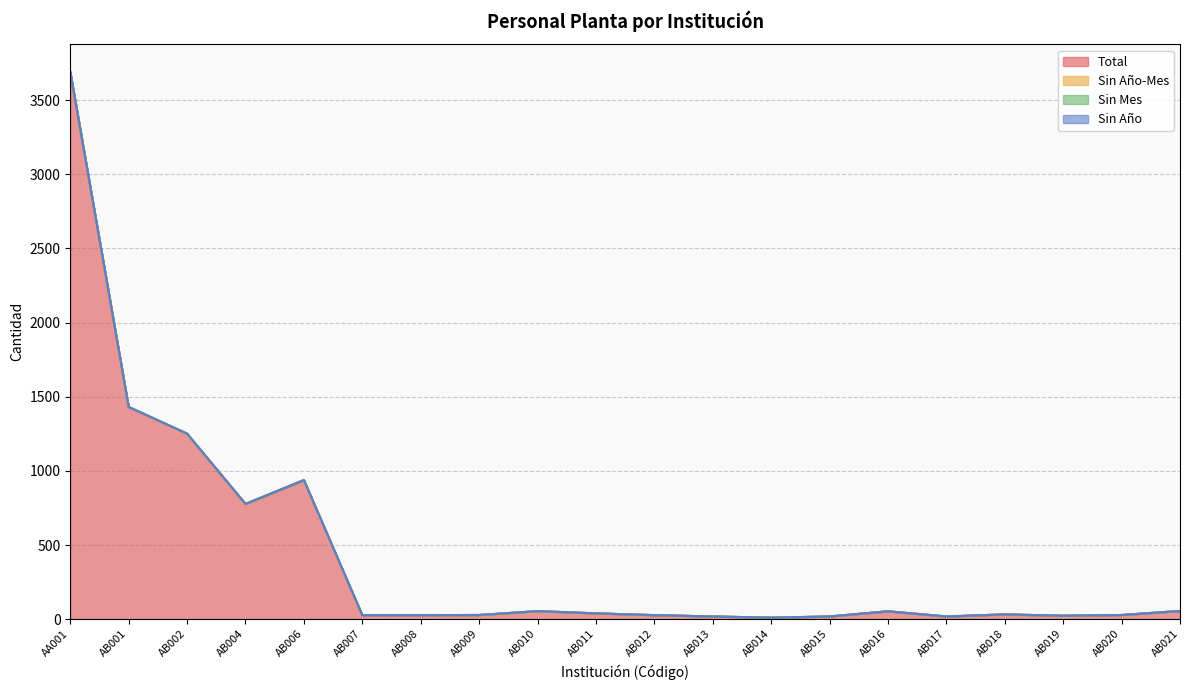

Which series changed the most between AB007 and AB017?

Total